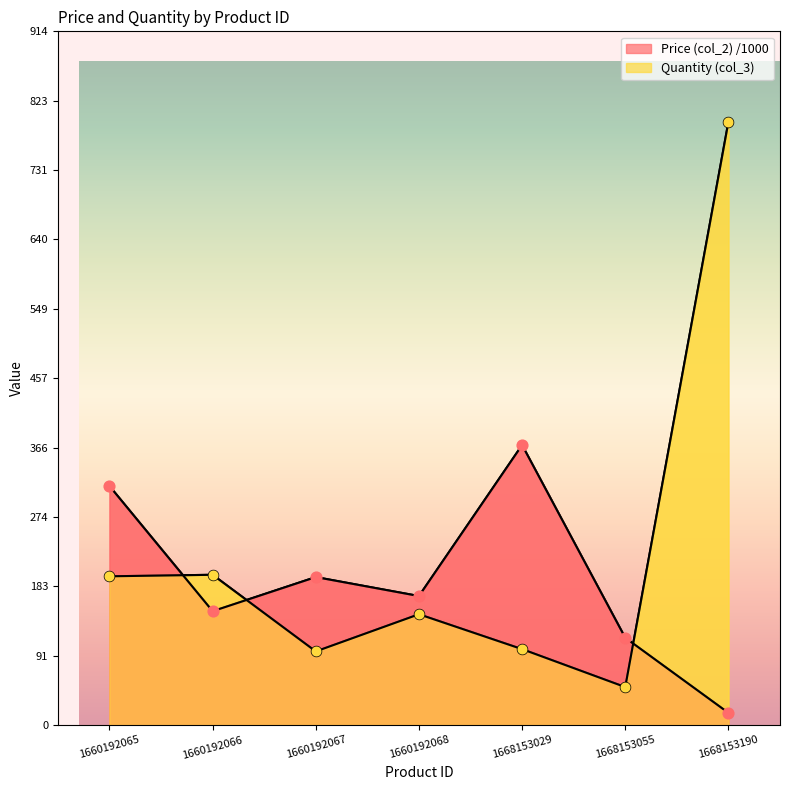

Which series contains the lowest Y value?

Price (col_2)